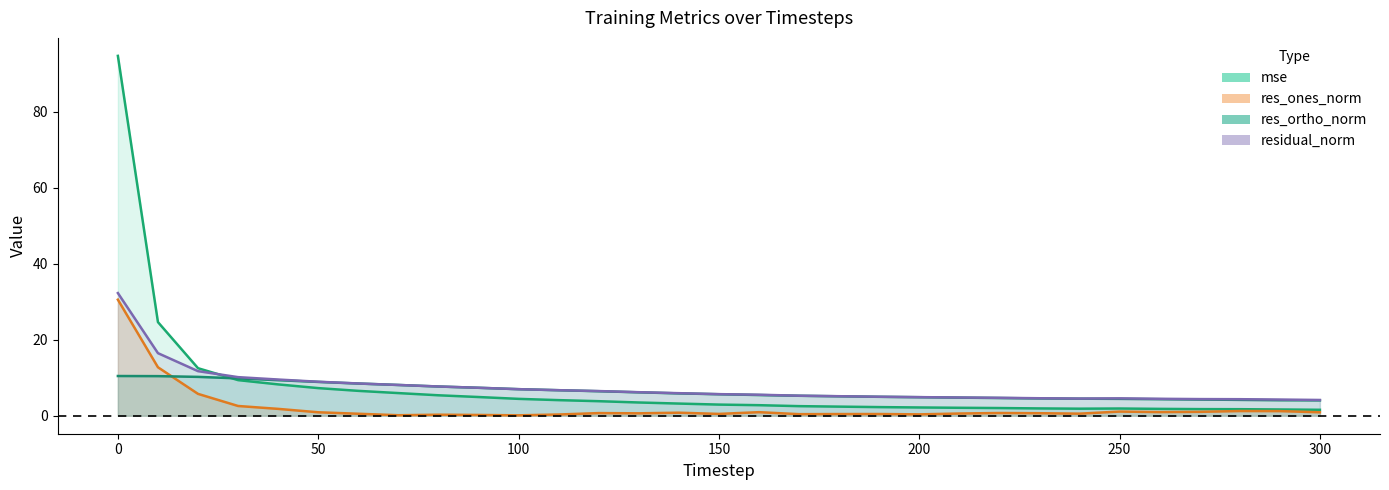

Where do res_ones_norm and res_ortho_norm first cross each other?

10 and 20